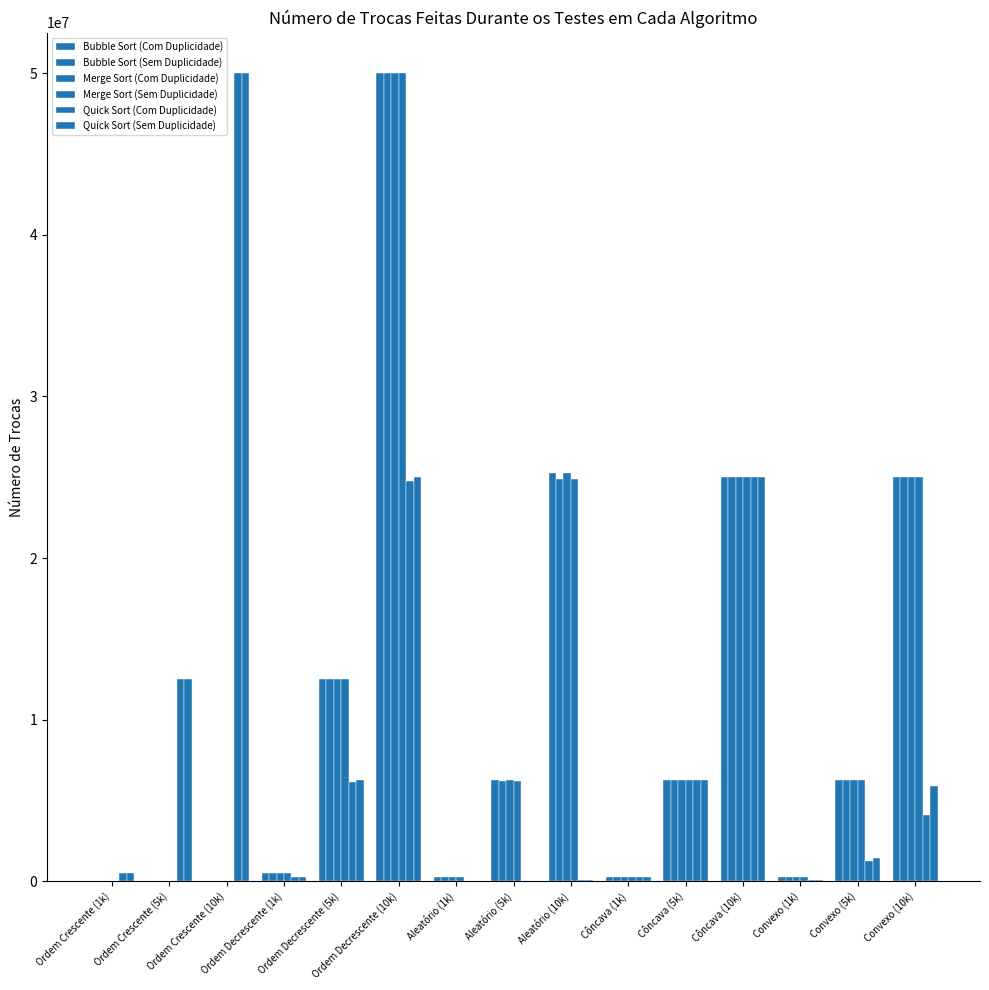

At how many categories does at least one series exceed 40114464?

2